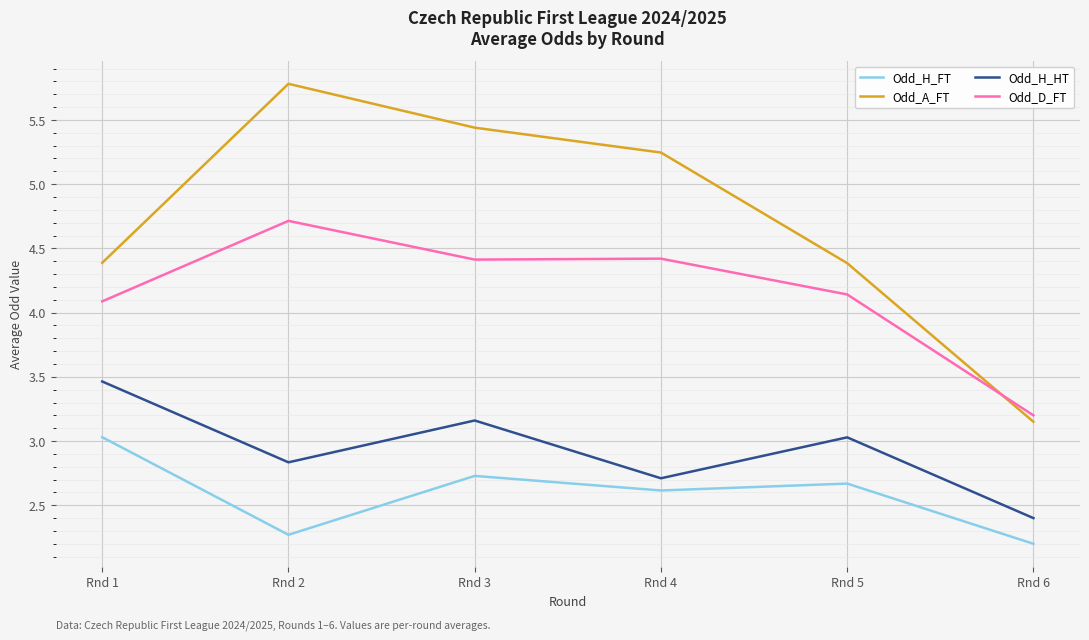

What are all the series names shown in the legend?

Odd_H_FT, Odd_A_FT, Odd_H_HT, Odd_D_FT